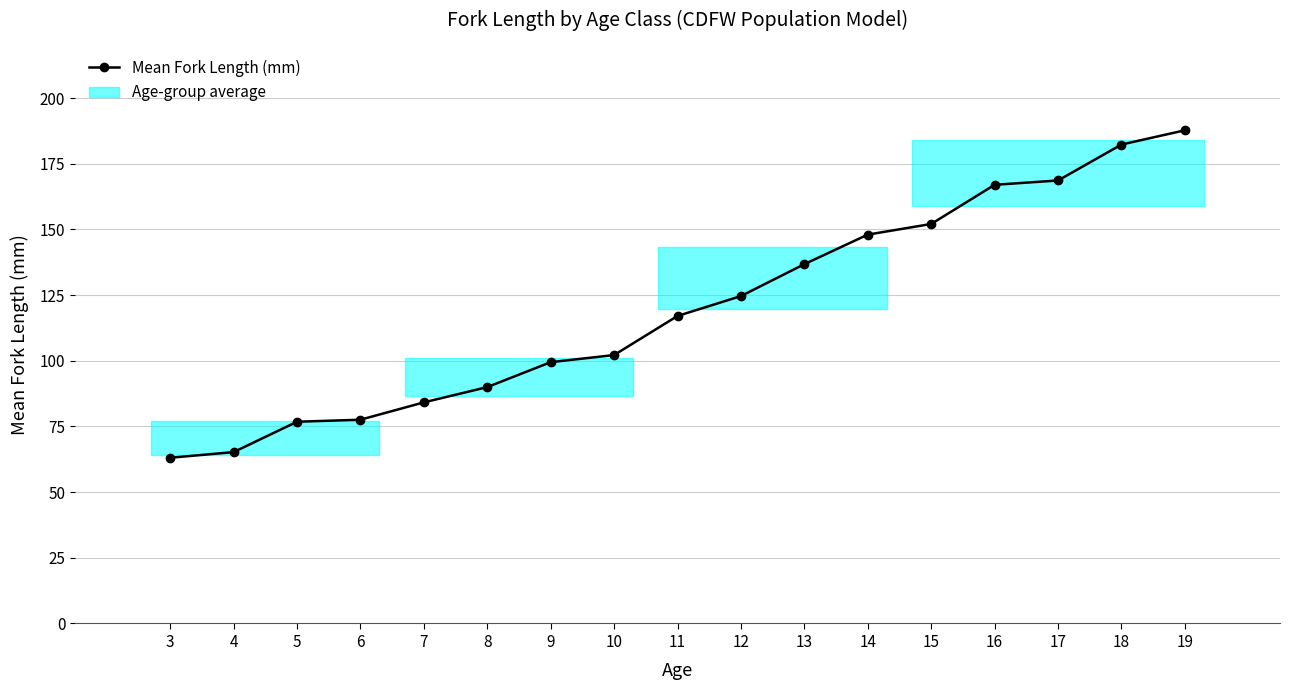

What is the change in value from 8 to 12?

+34.7